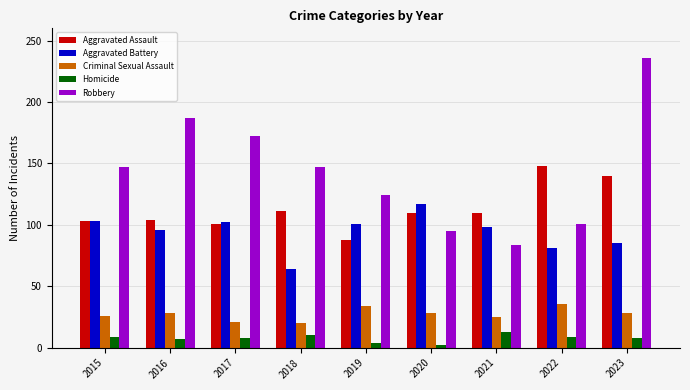

List the series in order of their peak value, highest first.

Robbery, Aggravated Assault, Aggravated Battery, Criminal Sexual Assault, Homicide